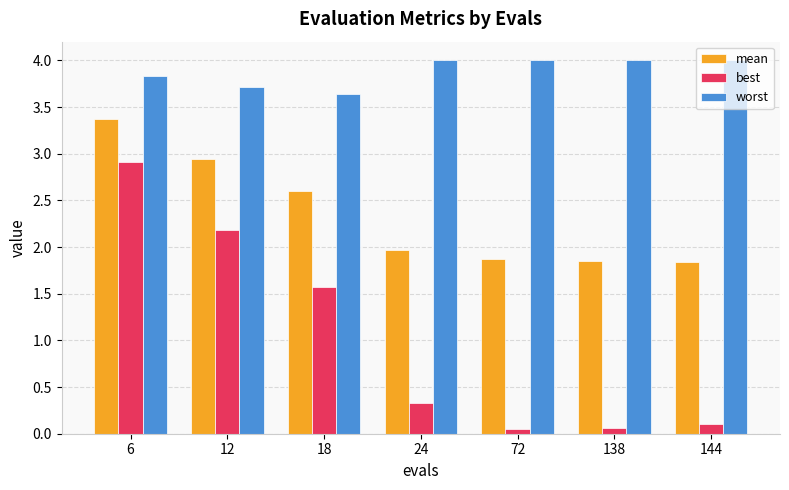

Which series has the largest range (max minus min)?

best